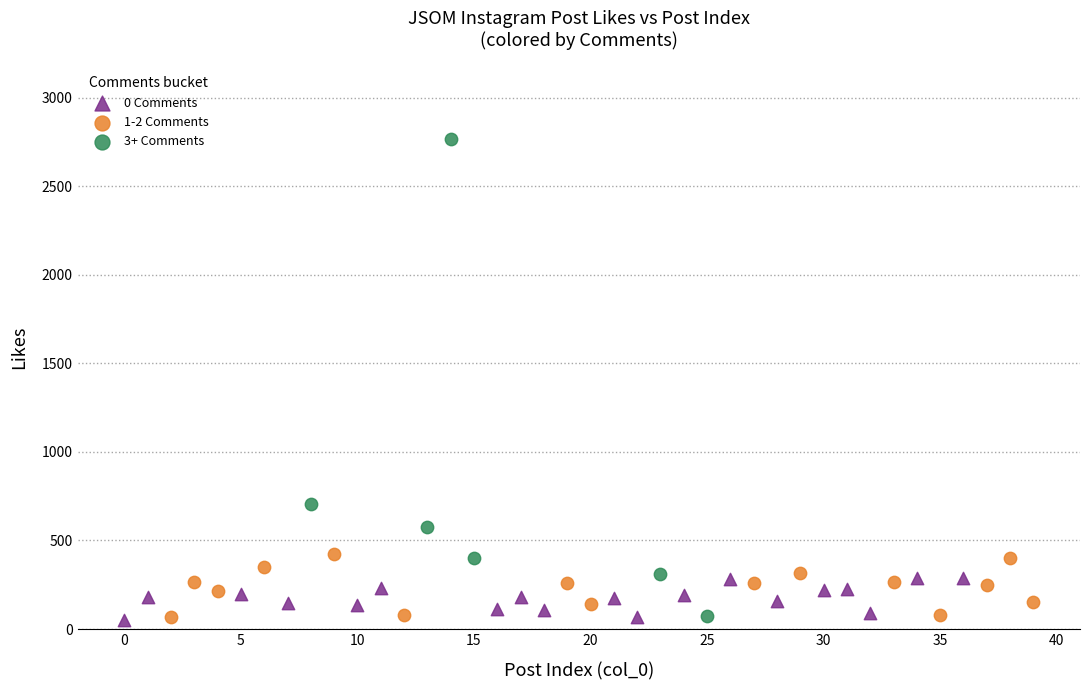

Which series reaches the maximum Y coordinate?

3+ Comments